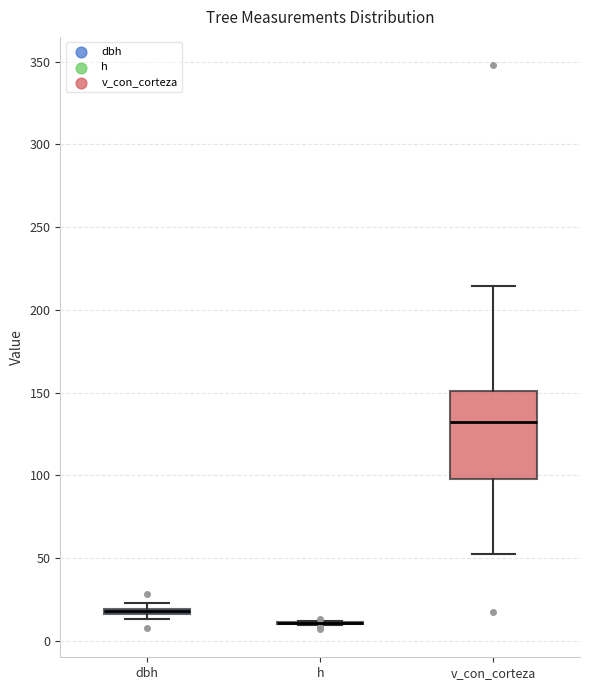

Which box is the tallest, from its lower edge to its upper edge?

v_con_corteza